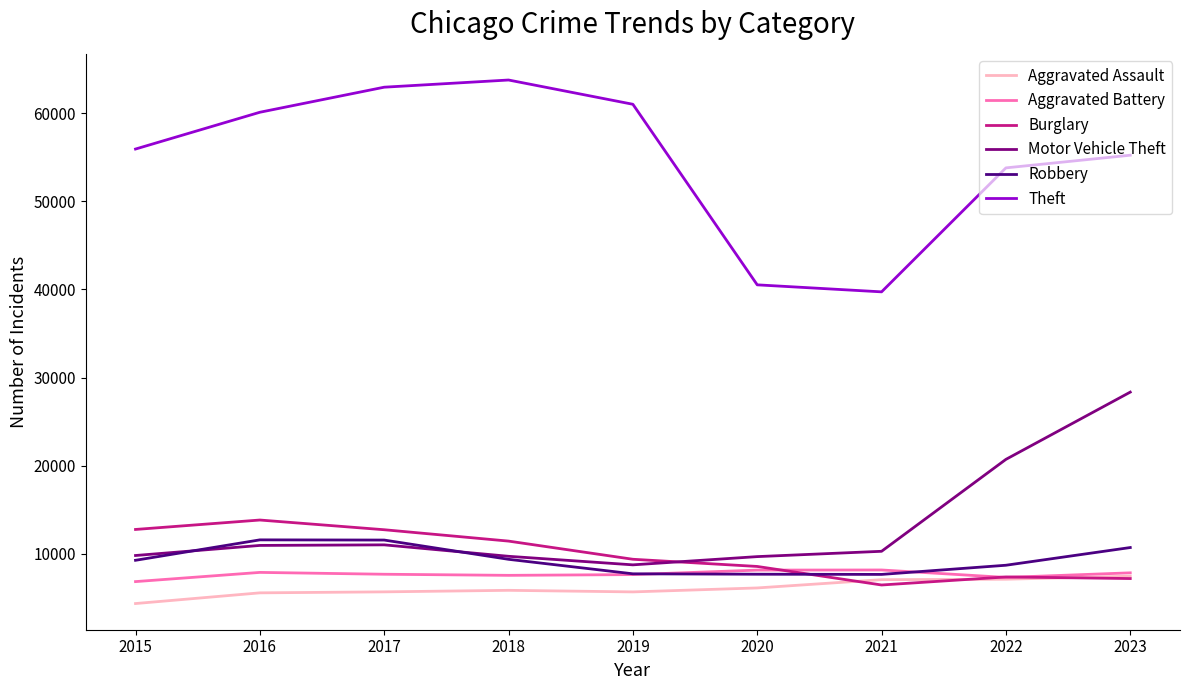

What is the highest value of the Motor Vehicle Theft series?

28344